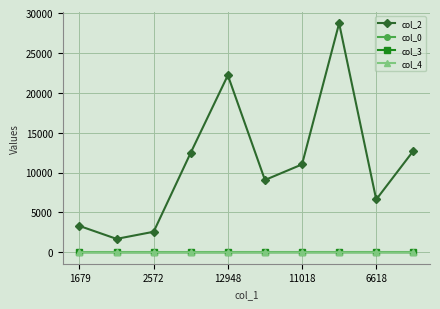

Which series has the widest spread of values?

col_2